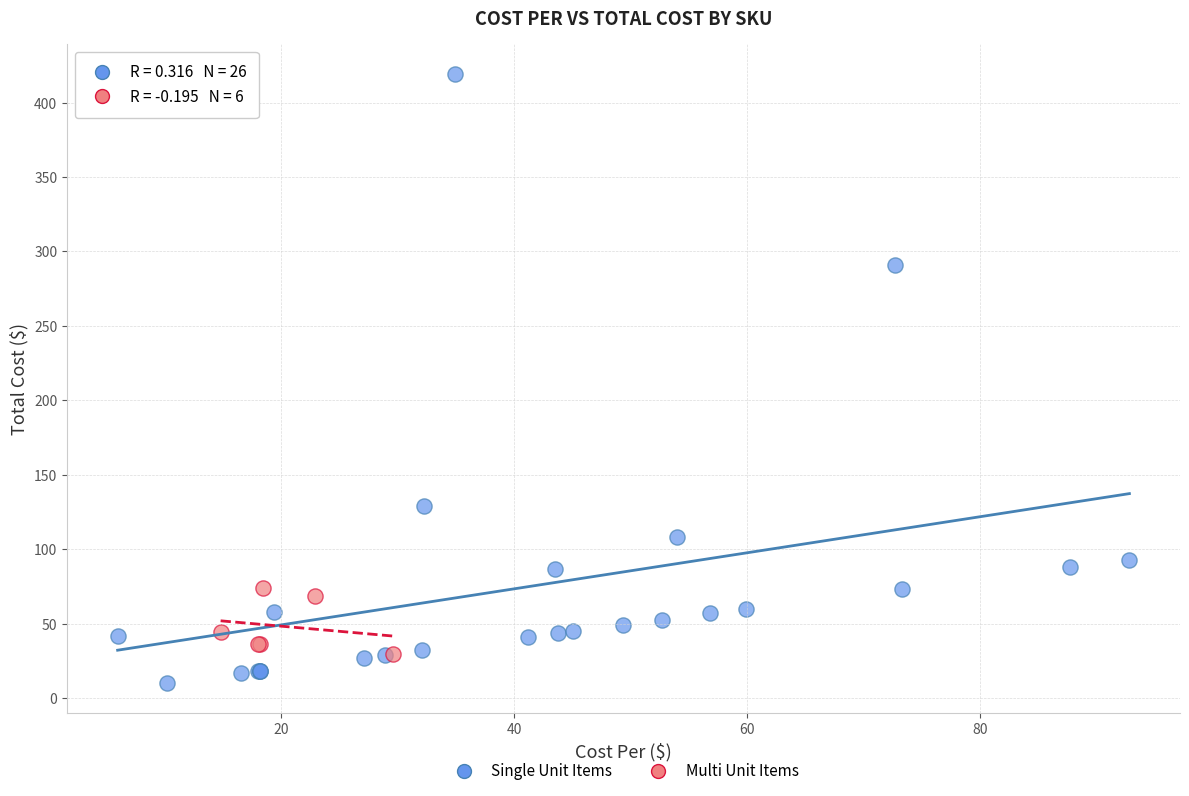

Which series contains the highest Y value?

Single Unit Items